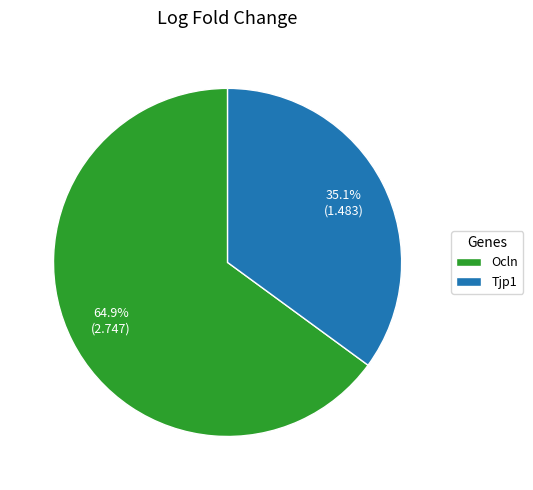

True or false: Ocln accounts for 60% of the total.

False